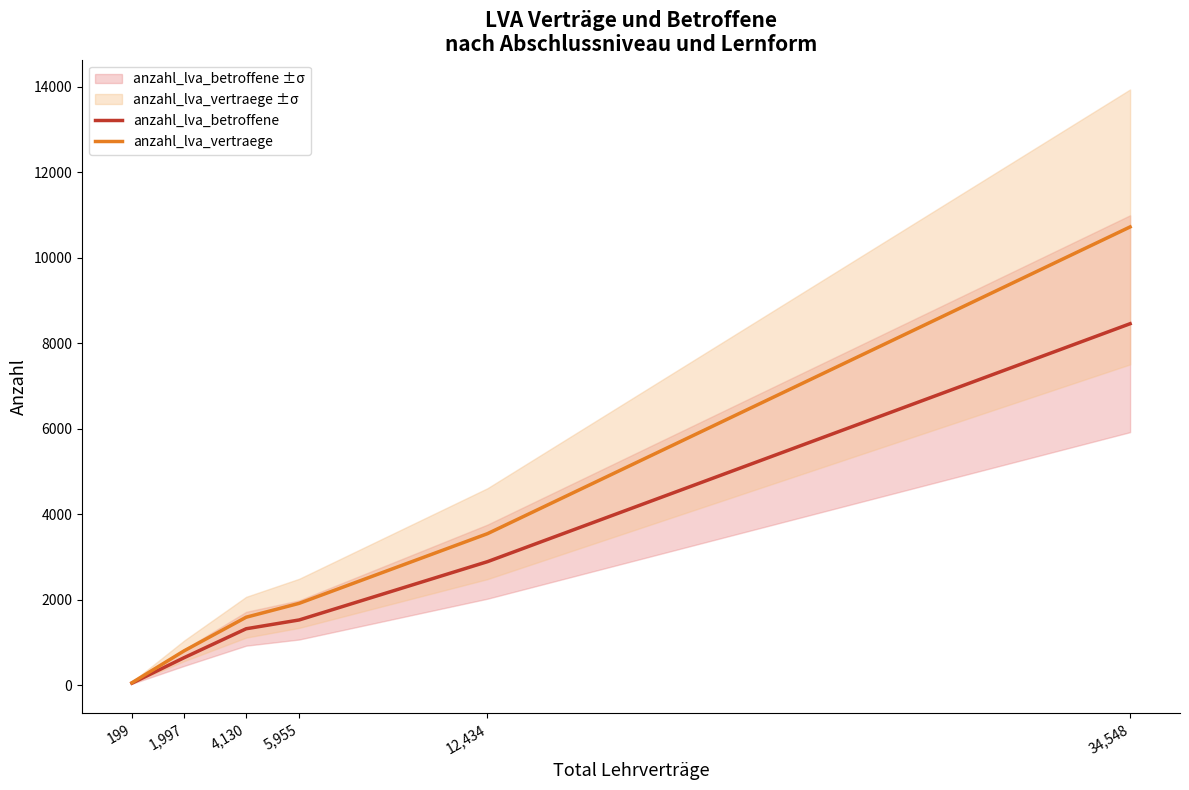

Which label corresponds to the smallest value in the chart?

199